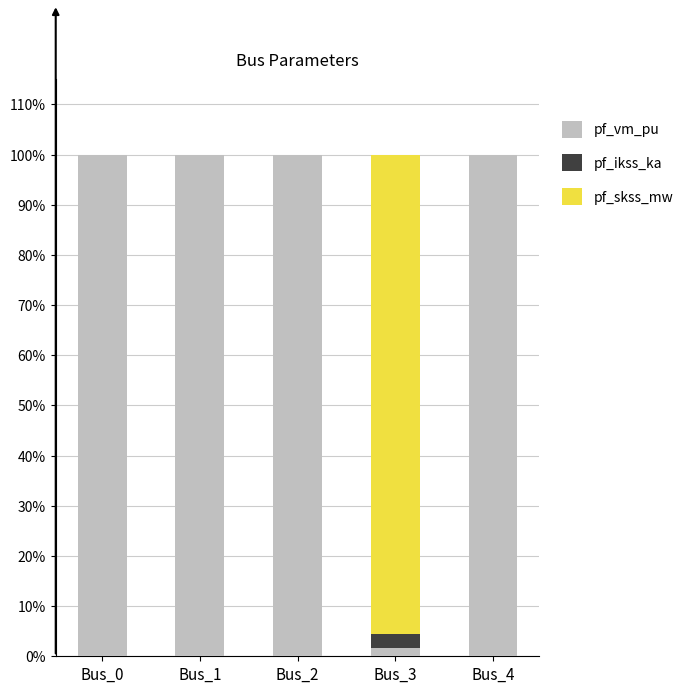

True or false: pf_vm_pu has a value of 0.6 at Bus_0.

False